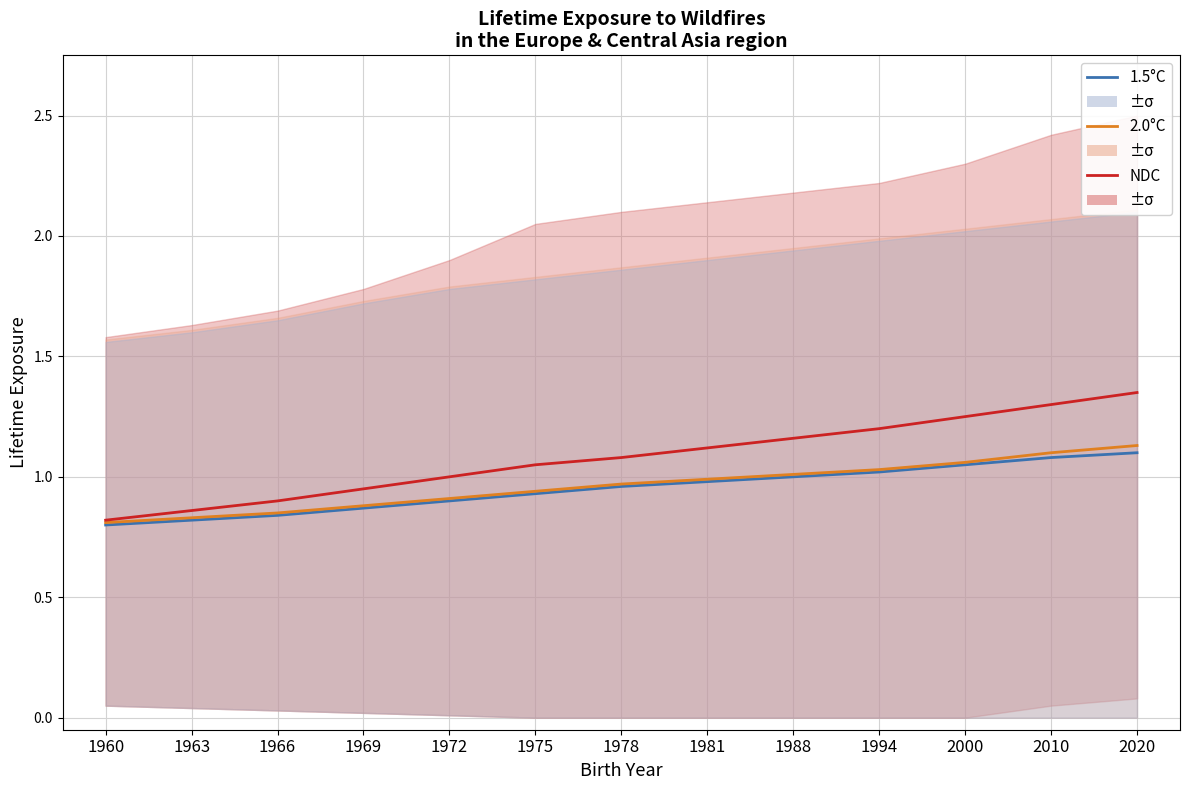

Rank the series by their maximum value, from highest to lowest.

NDC, 2.0°C, 1.5°C